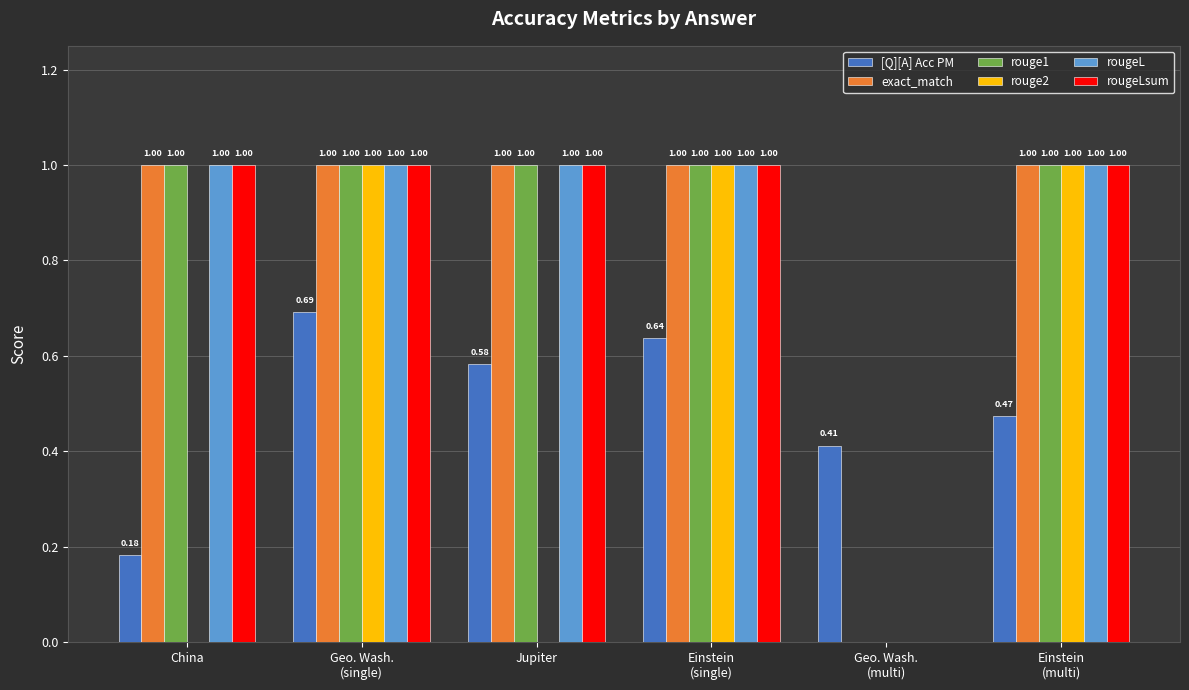

What is the sum of the exact_match values at Einstein
(multi) and Jupiter?

2.0